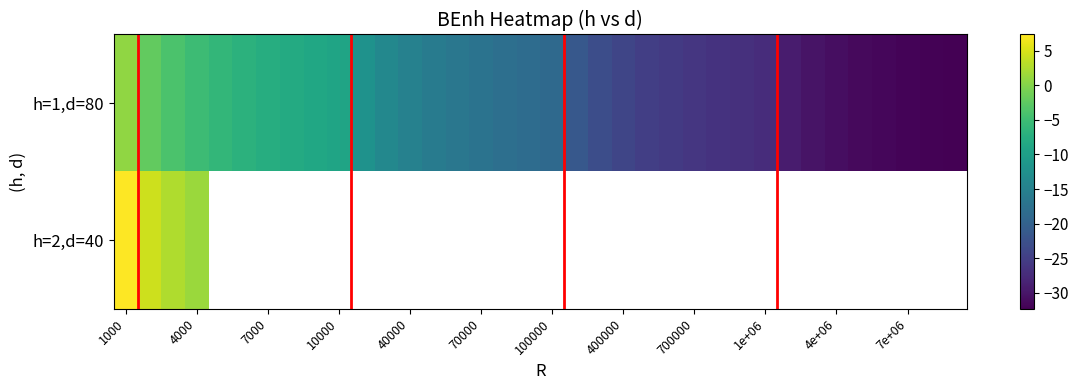

Rank the series at 1000 from highest to lowest value.

h=2,d=40, h=1,d=80